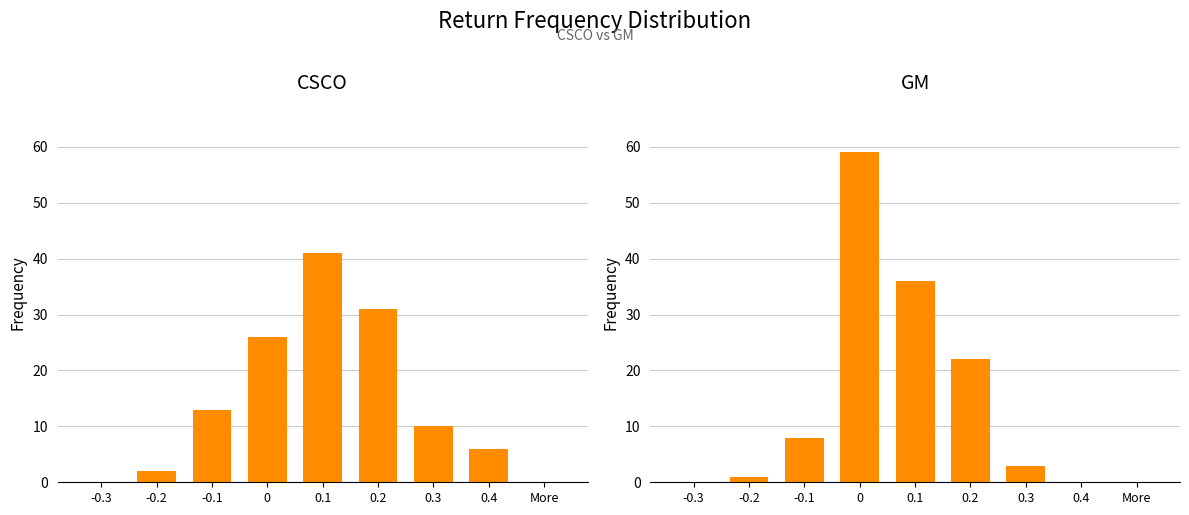

What position from the left is 0.3?

7